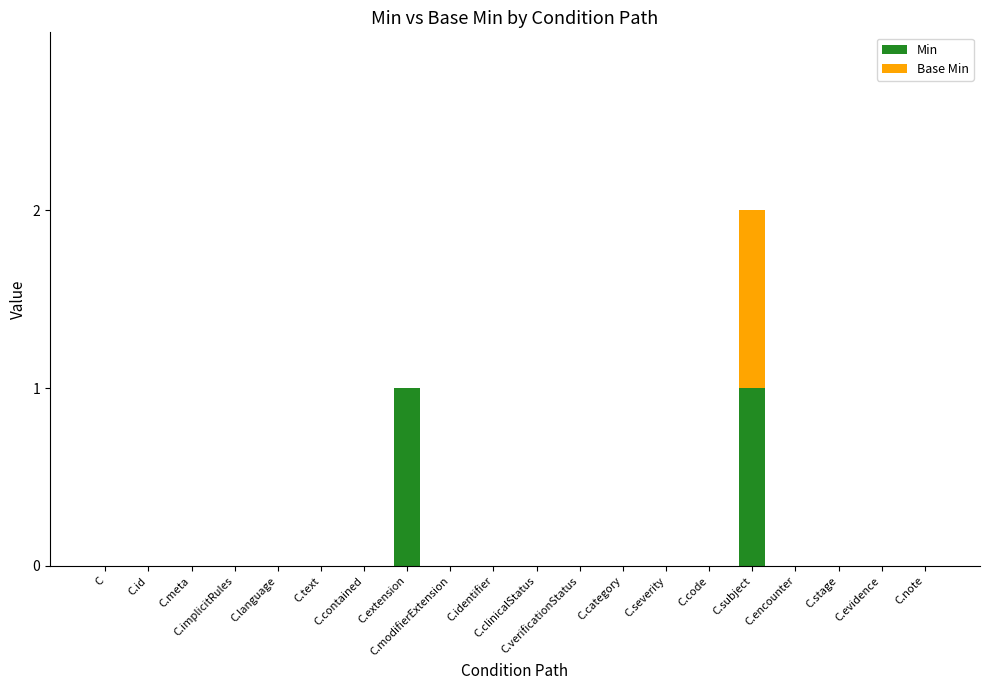

What is the sum of all Min values?

2